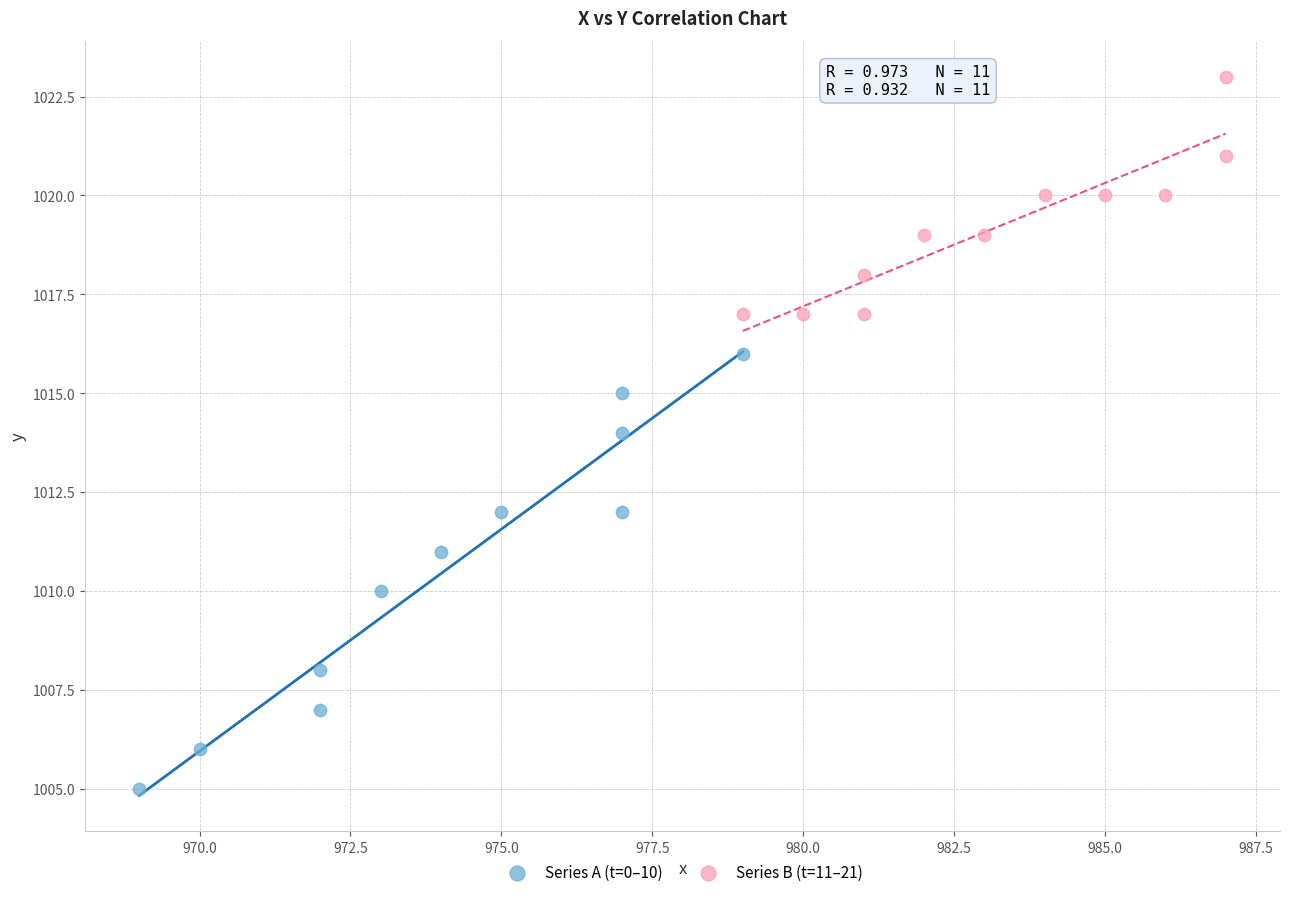

Which series contains the highest Y value?

Series B (t=11–21)